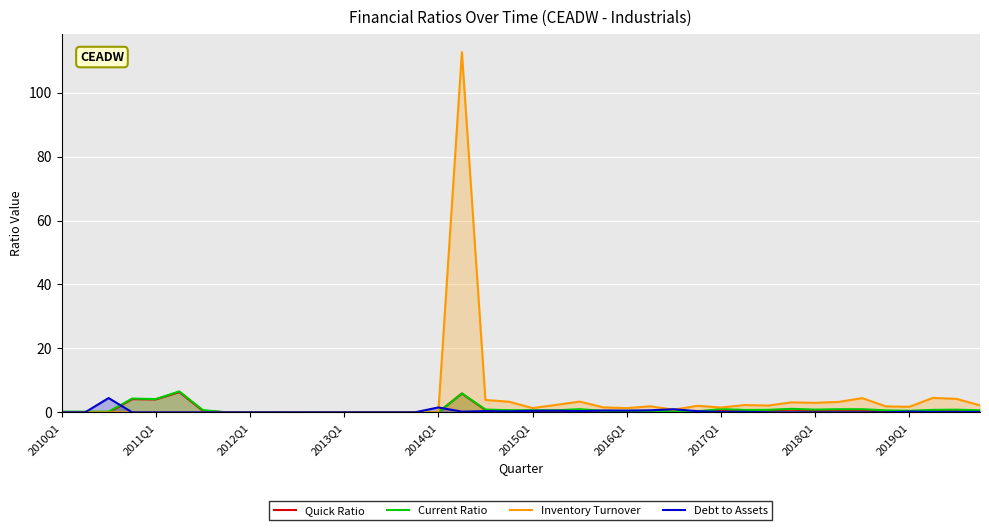

What is the value of the Debt to Assets point at the 24th from the left?

0.6